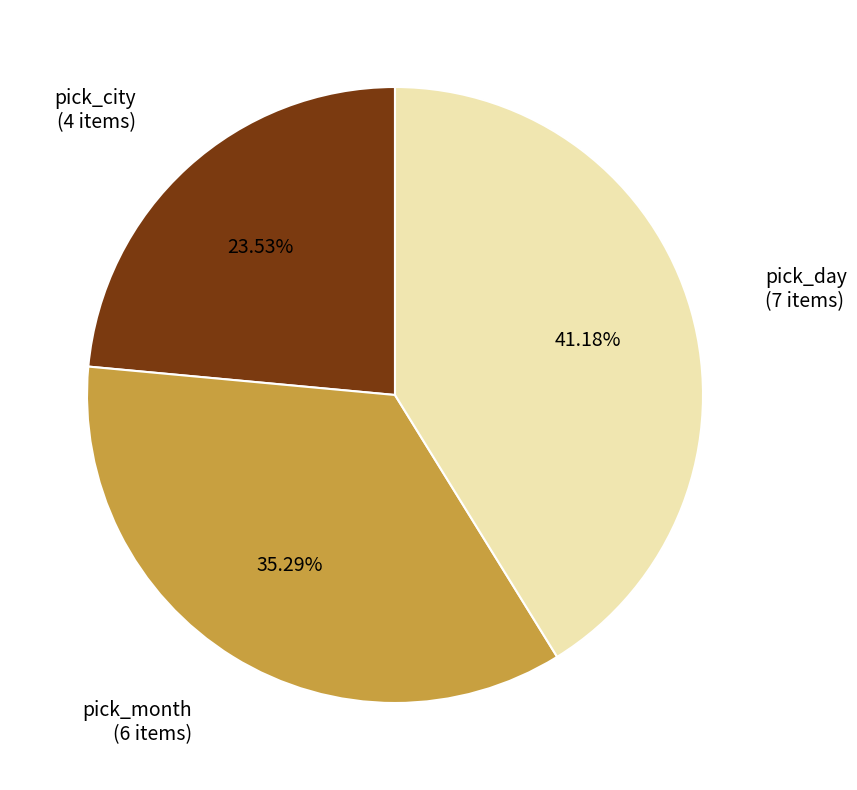

Is there a majority slice in this chart?

No